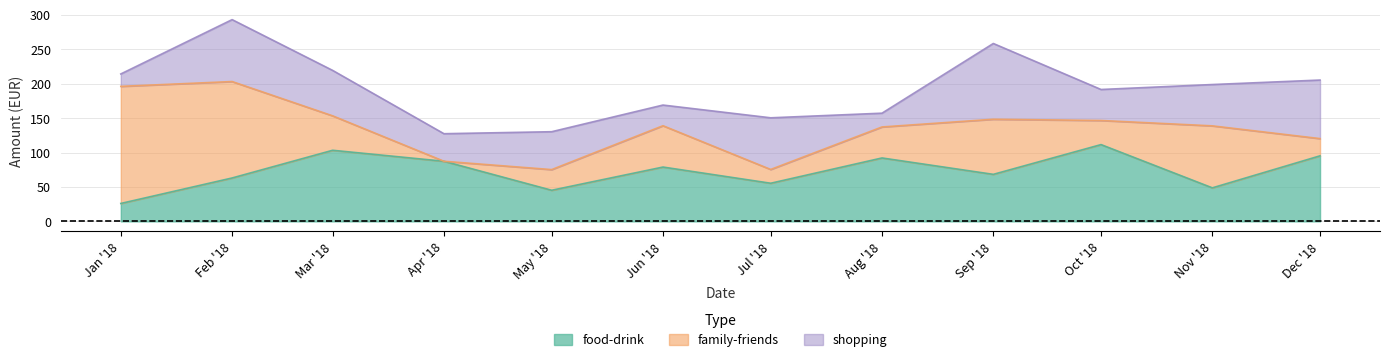

Rank the series by their average value, from highest to lowest.

food-drink, family-friends, shopping